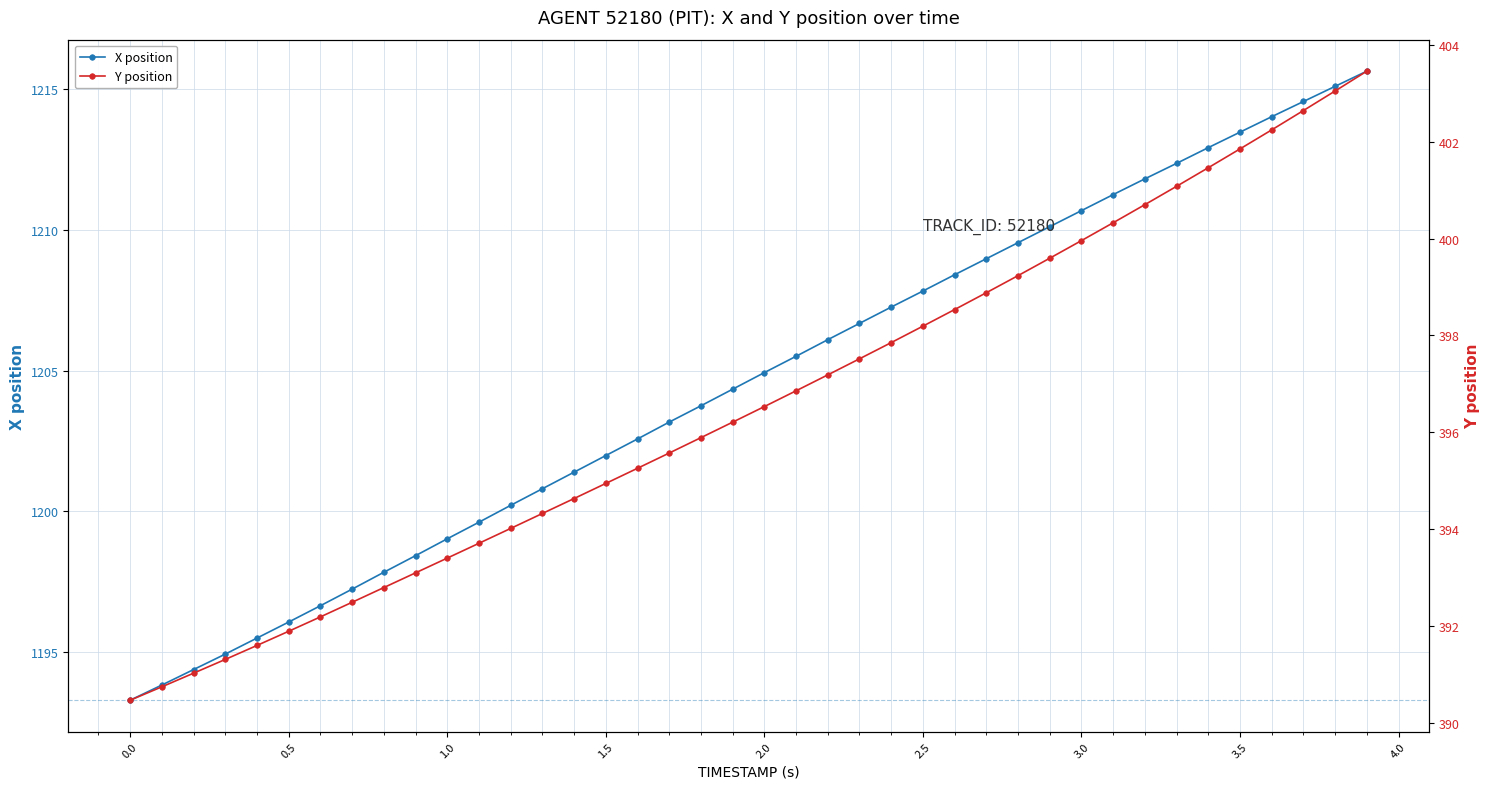

What are all the series names shown in the legend?

X position, Y position